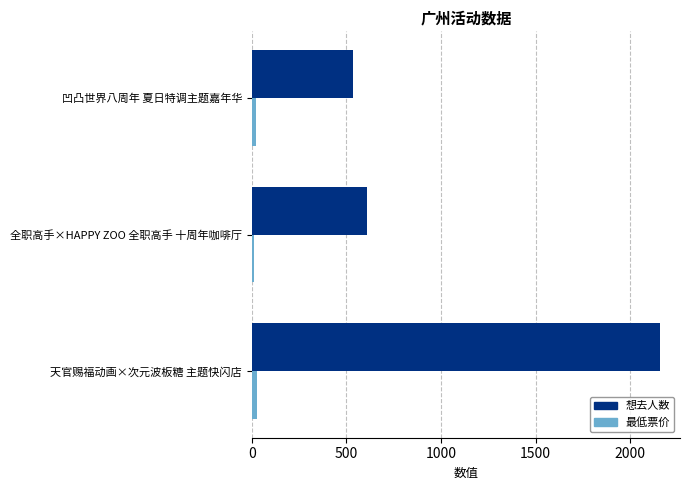

Count the number of data series in this chart.

2